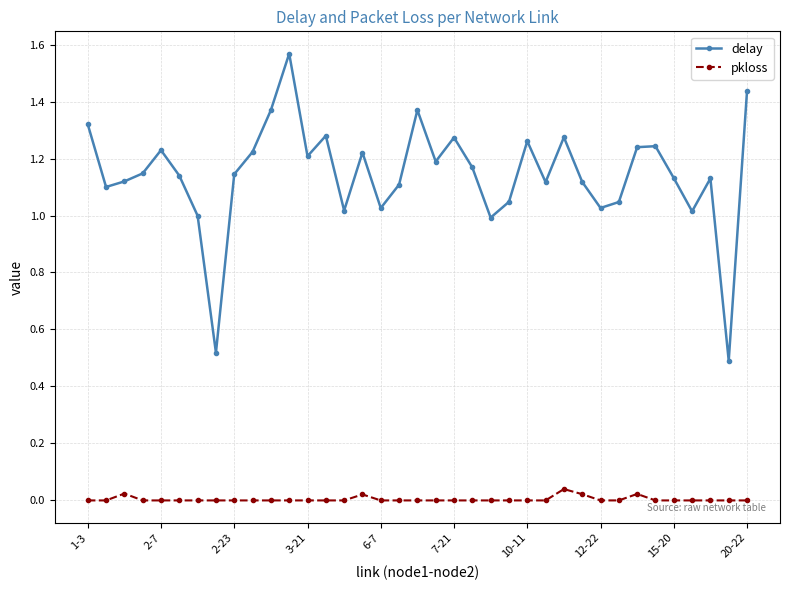

True or false: delay has more than 0 points higher than both neighbors.

True